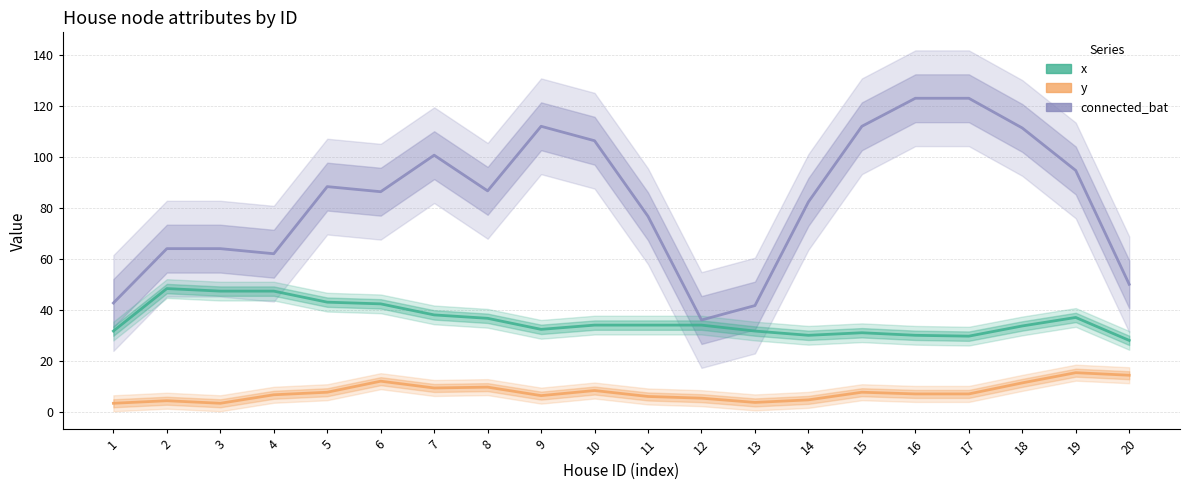

Reading right to left, extract all data points from this chart.

connected_bat: 50.0	94.7	111.3	123.0	123.0	112.0	82.3	41.7	36.0	76.7	106.3	112.0	86.7	100.7	86.3	88.3	62.0	64.0	64.0	42.7
x: 28.0	37.0	33.7	29.7	30.0	31.0	30.0	31.7	34.0	34.0	34.0	32.3	36.7	38.0	42.3	43.0	47.3	47.3	48.3	31.7
y: 14.3	15.3	11.3	7.0	7.0	7.7	4.7	3.7	5.3	6.0	8.3	6.3	9.7	9.3	12.0	7.7	6.7	3.3	4.3	3.3